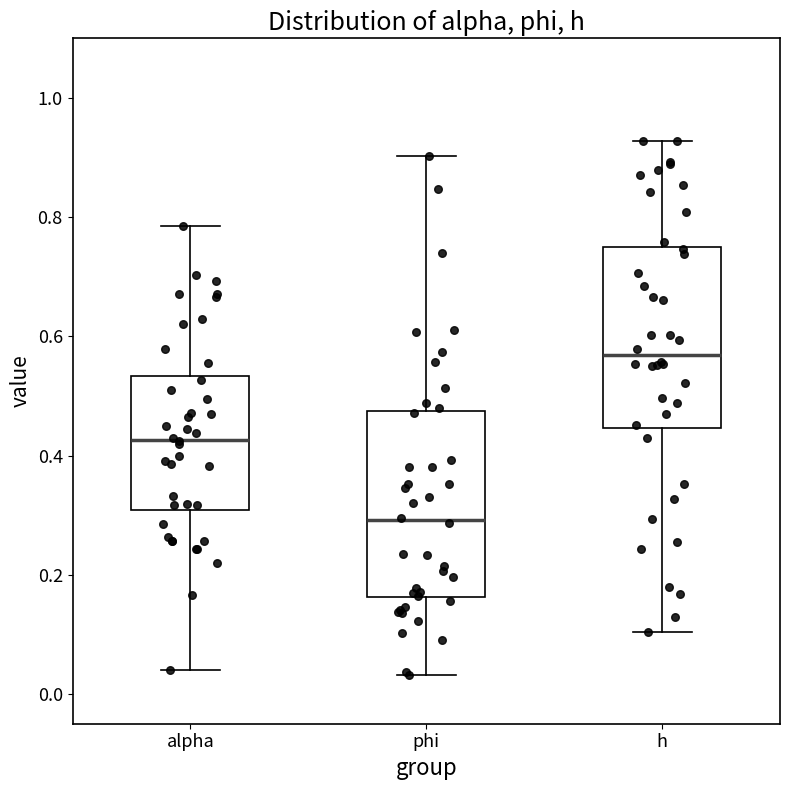

Which box's median line is the lowest?

phi